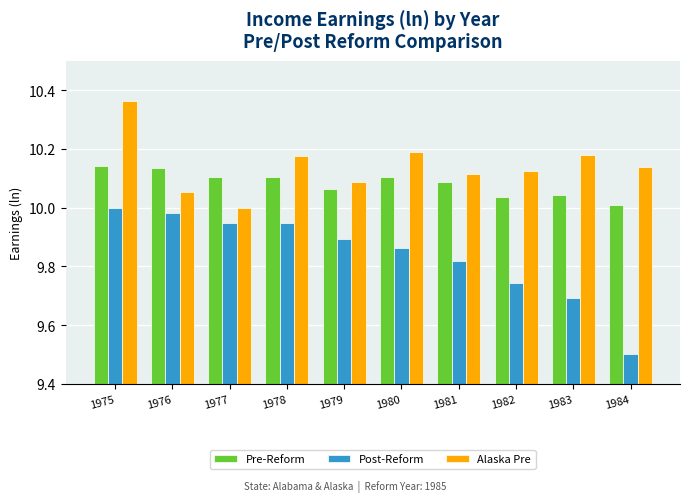

At how many categories does at least one series exceed 10?

10